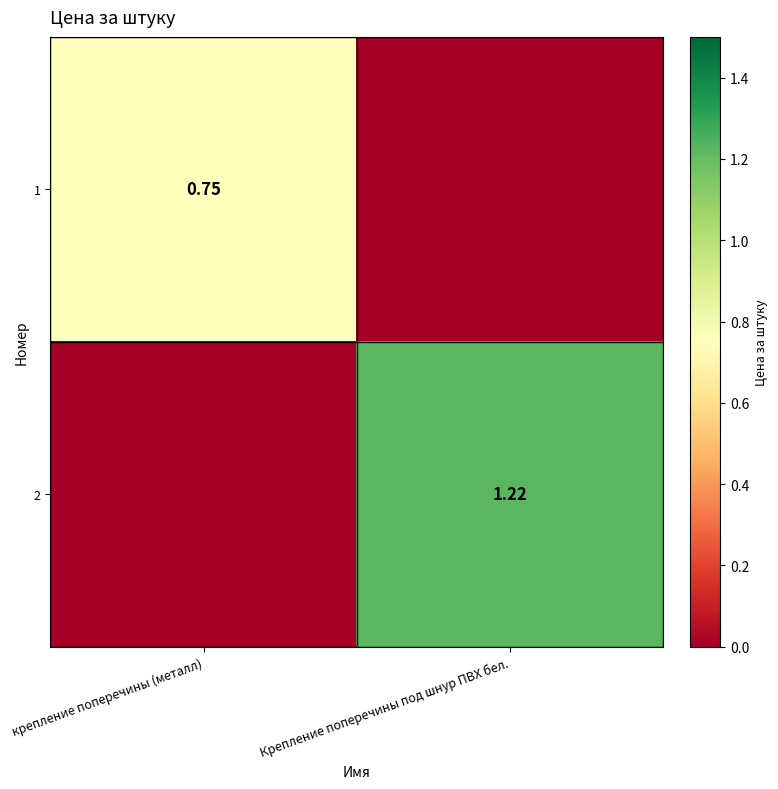

At which category does the chart reach its minimum across all series?

Крепление поперечины под шнур ПВХ бел.